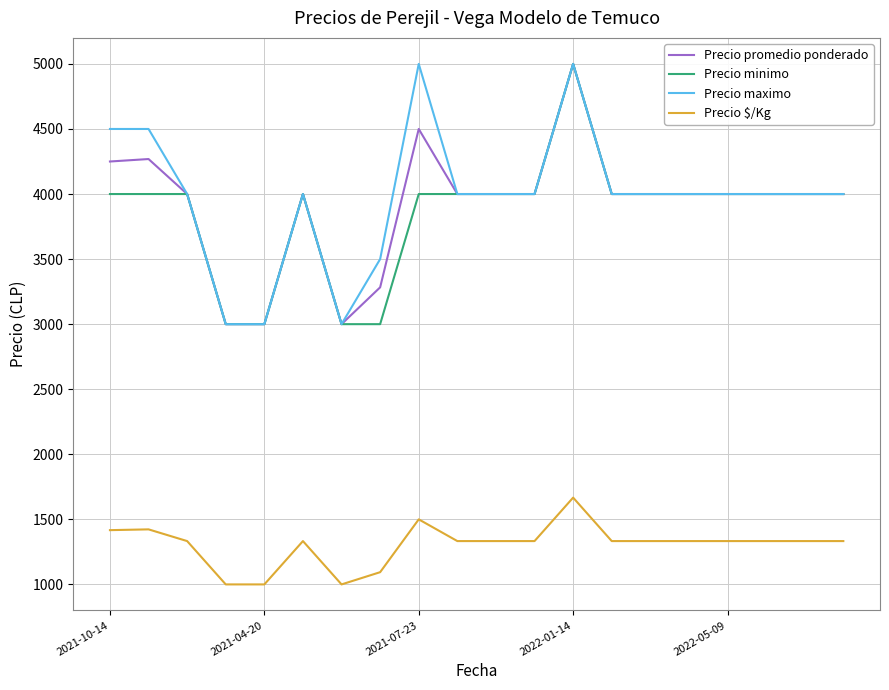

What is the maximum value shown in the chart?

5000